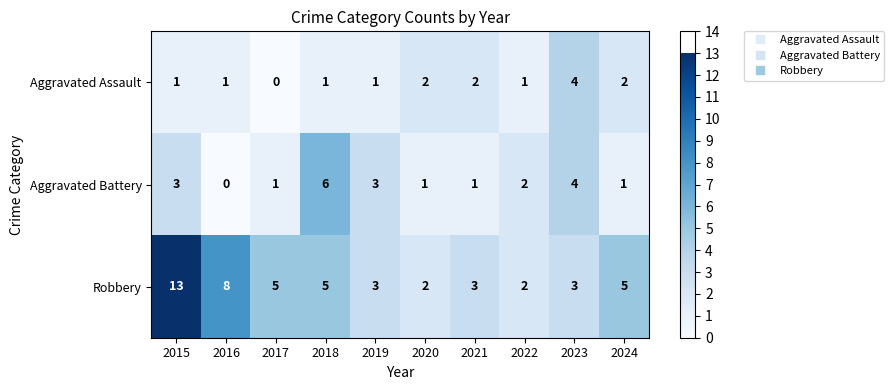

What is the greatest value displayed?

13